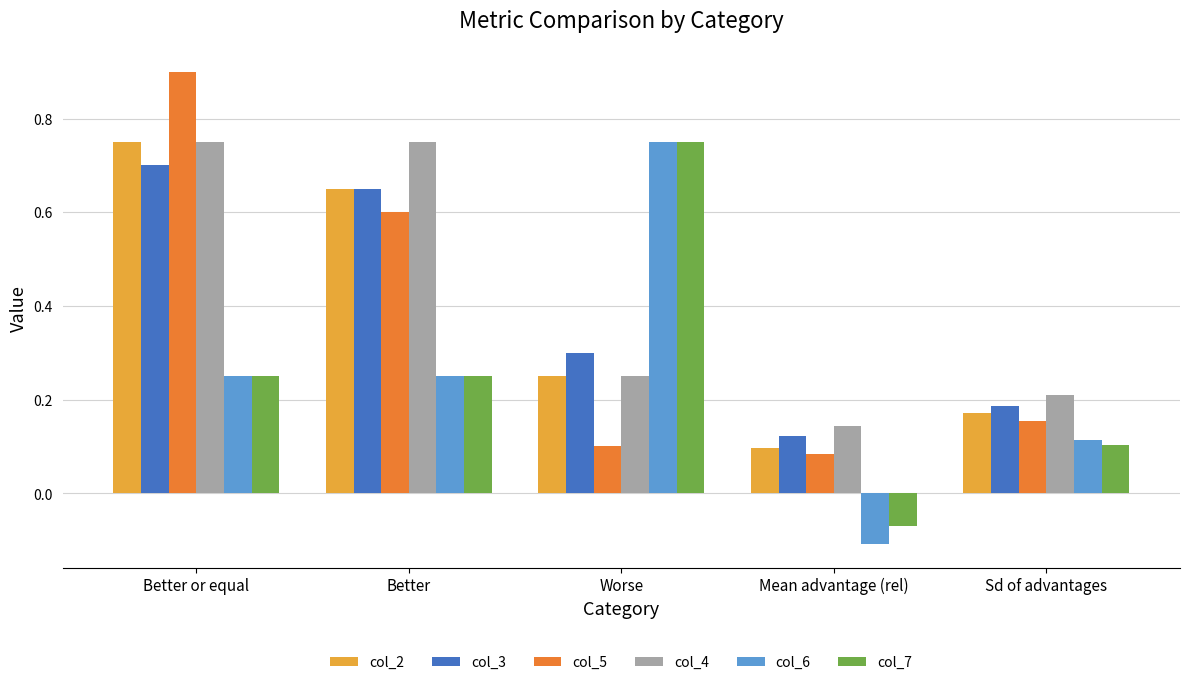

At which label does col_4 reach its minimum?

Mean advantage (rel)